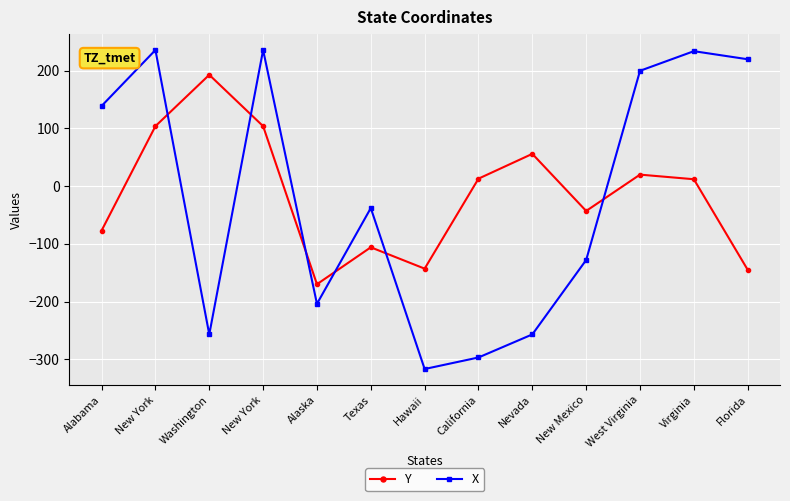

How many values in the X series are below -38?

6